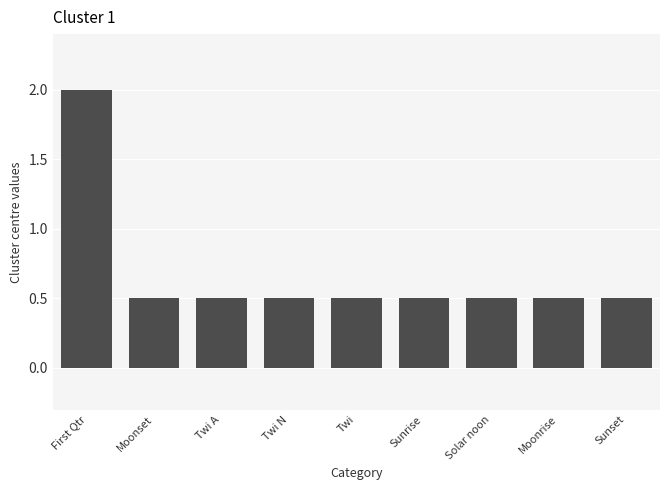

The value at Moonrise is 0.5. True or false?

True